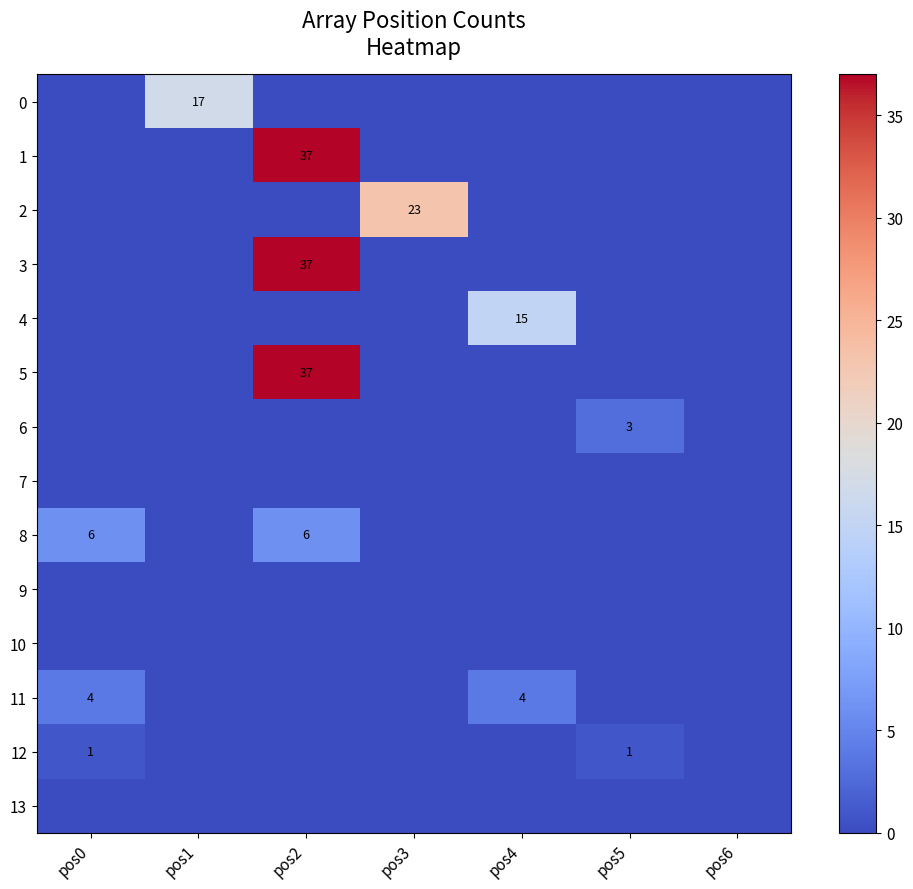

At which label is 5 closest to 18?

pos0